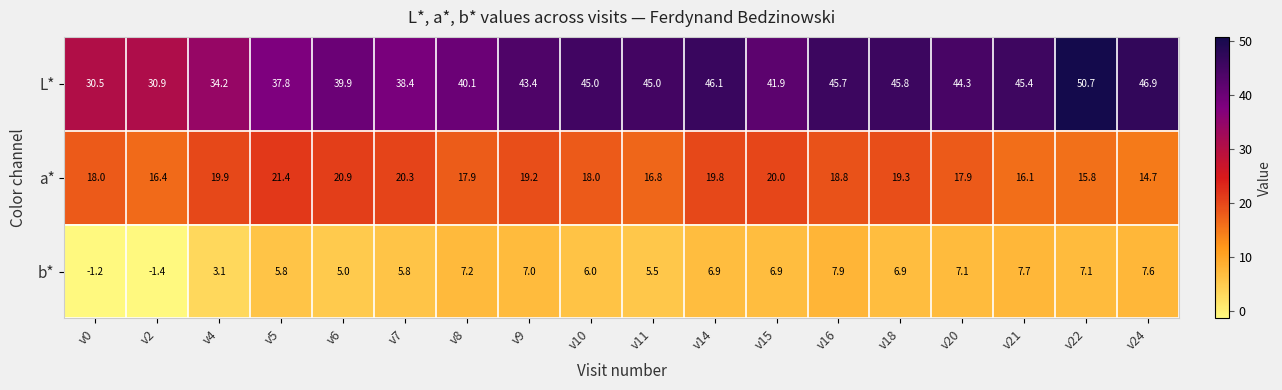

Which series changed the most between v2 and v7?

L*